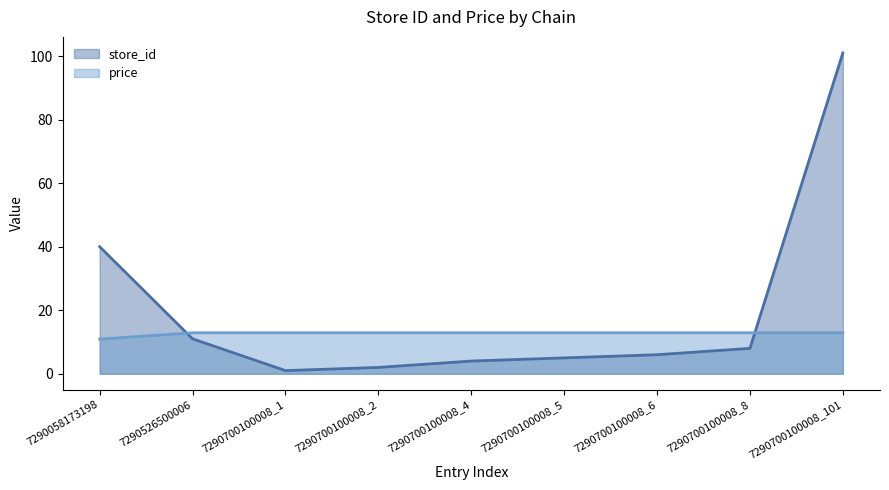

Where is the first local minimum for store_id?

7290700100008_1